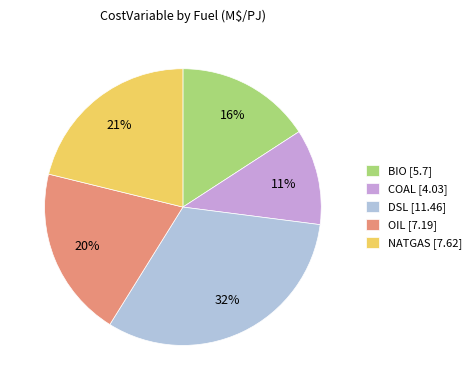

True or false: DSL accounts for 18% of the total.

False